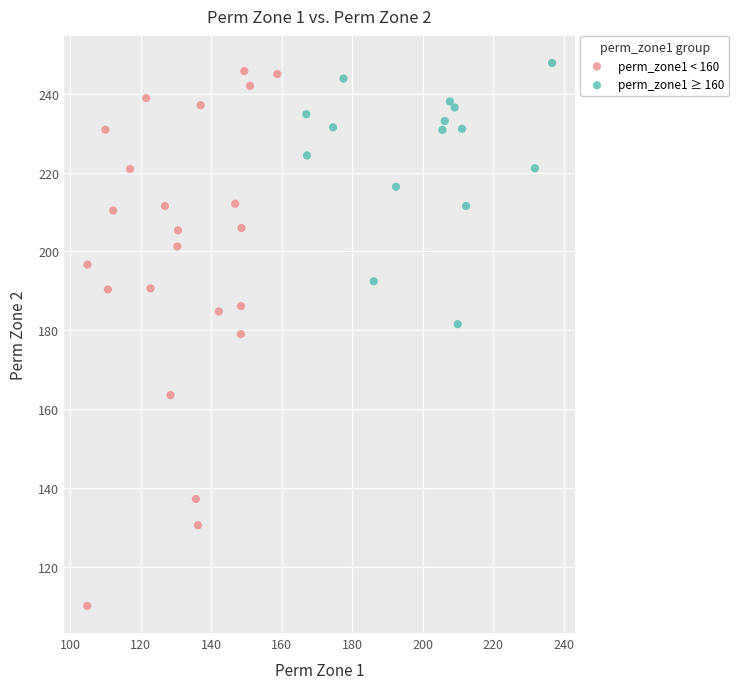

Which series has the widest spread of Y values?

perm_zone1 < 160